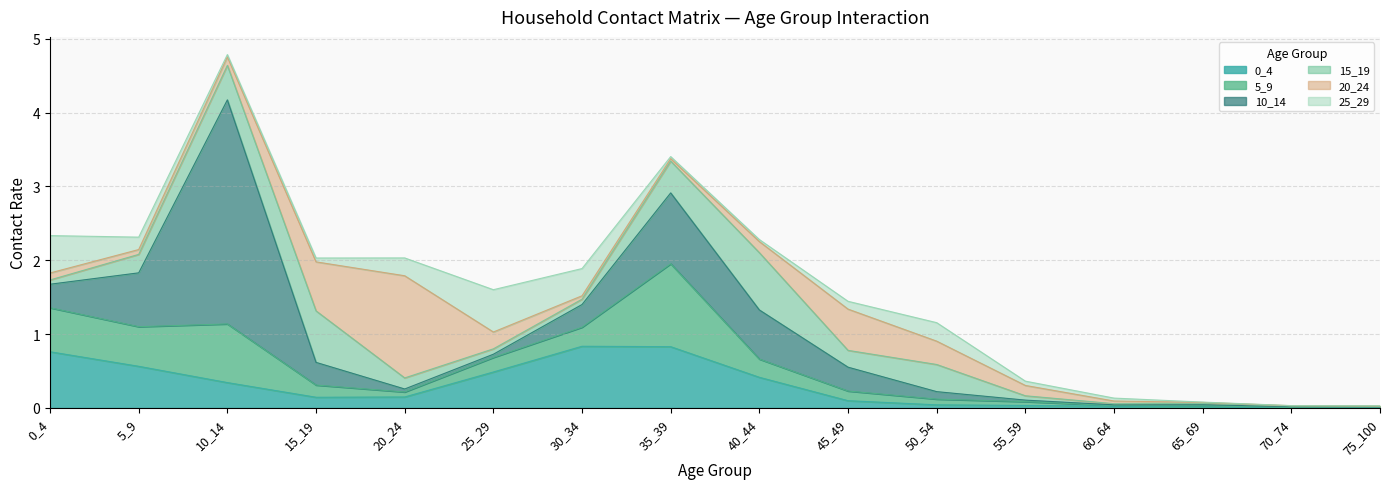

What is the average value of the 15_19 series?

0.2